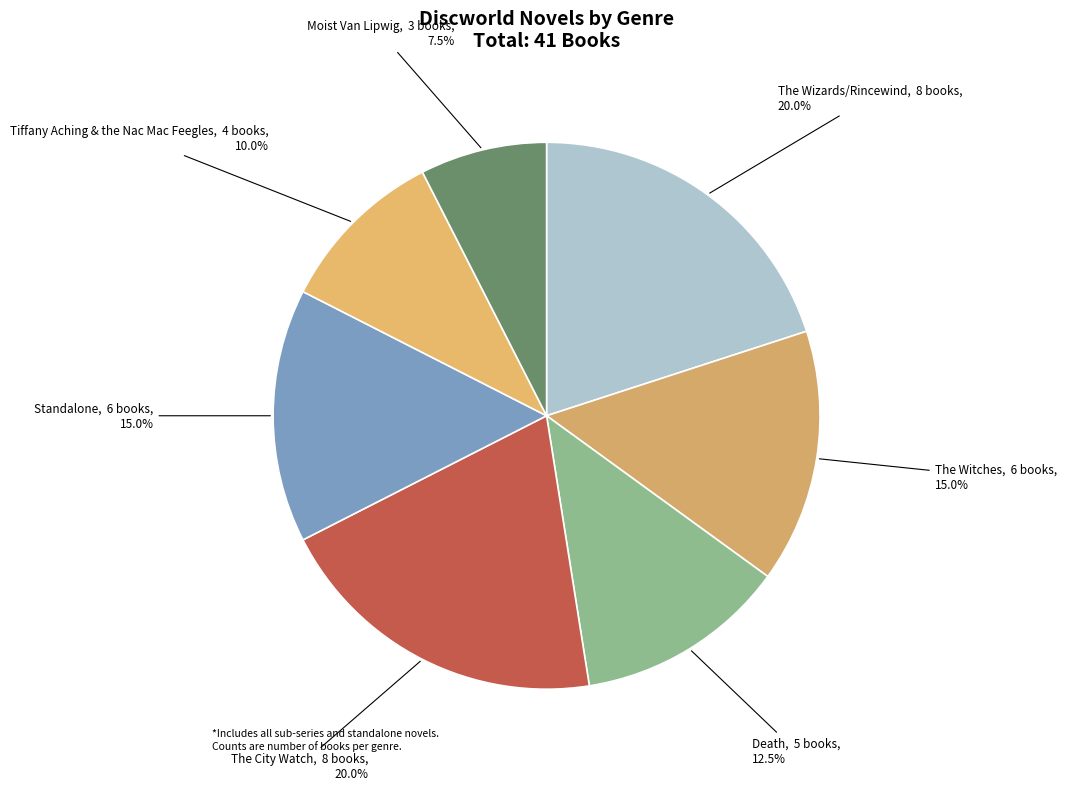

To the nearest percent, what percentage of the pie is Tiffany Aching & the Nac Mac Feegles?

10%